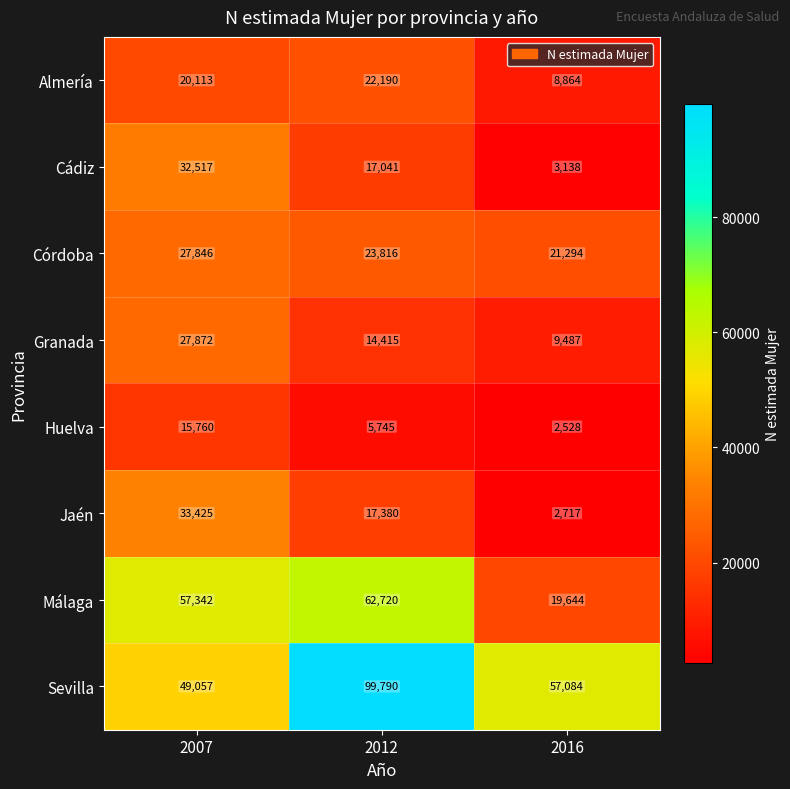

What is the total value across all series at 2007?

263932